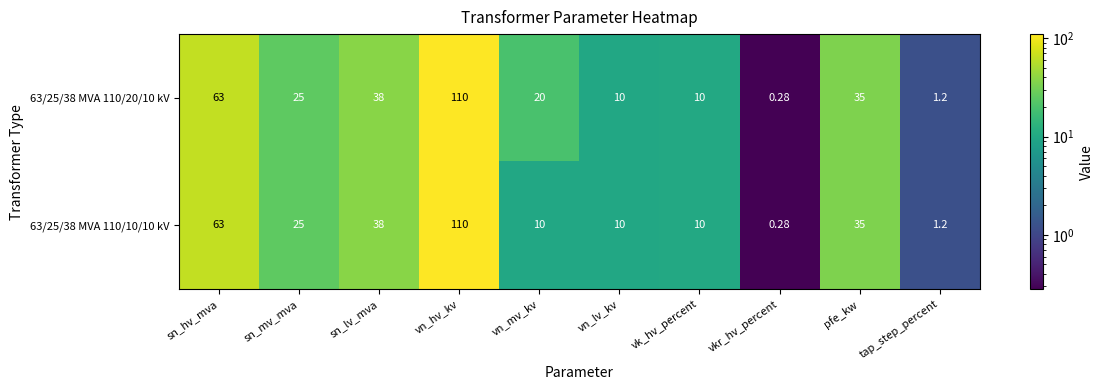

Which category has the lowest value in the 63/25/38 MVA 110/10/10 kV series?

vkr_hv_percent